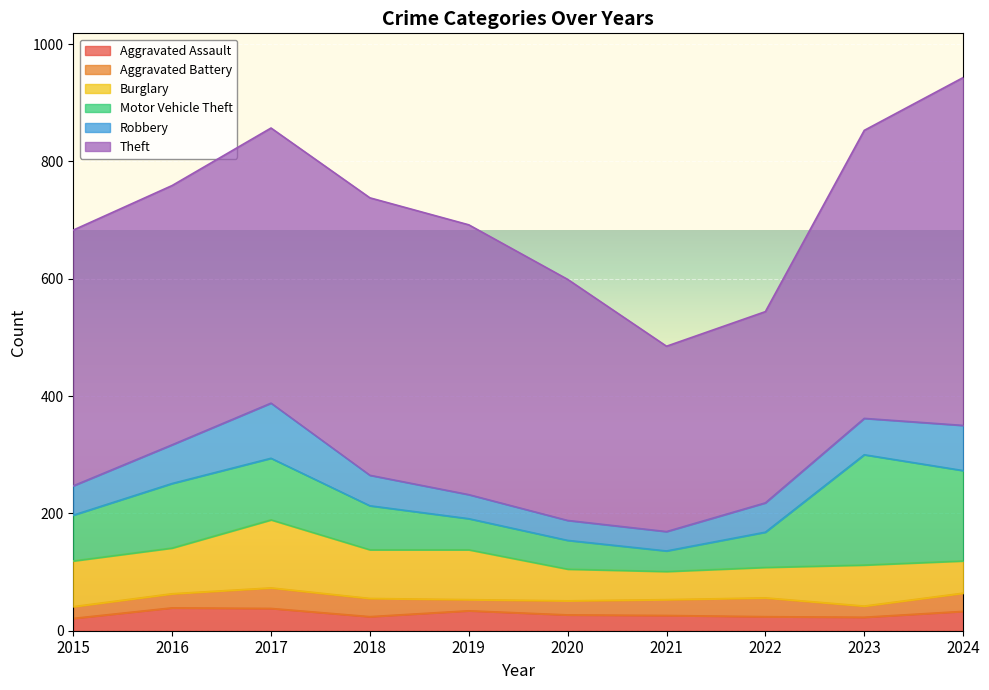

At which label does Burglary first exceed 78?

2017